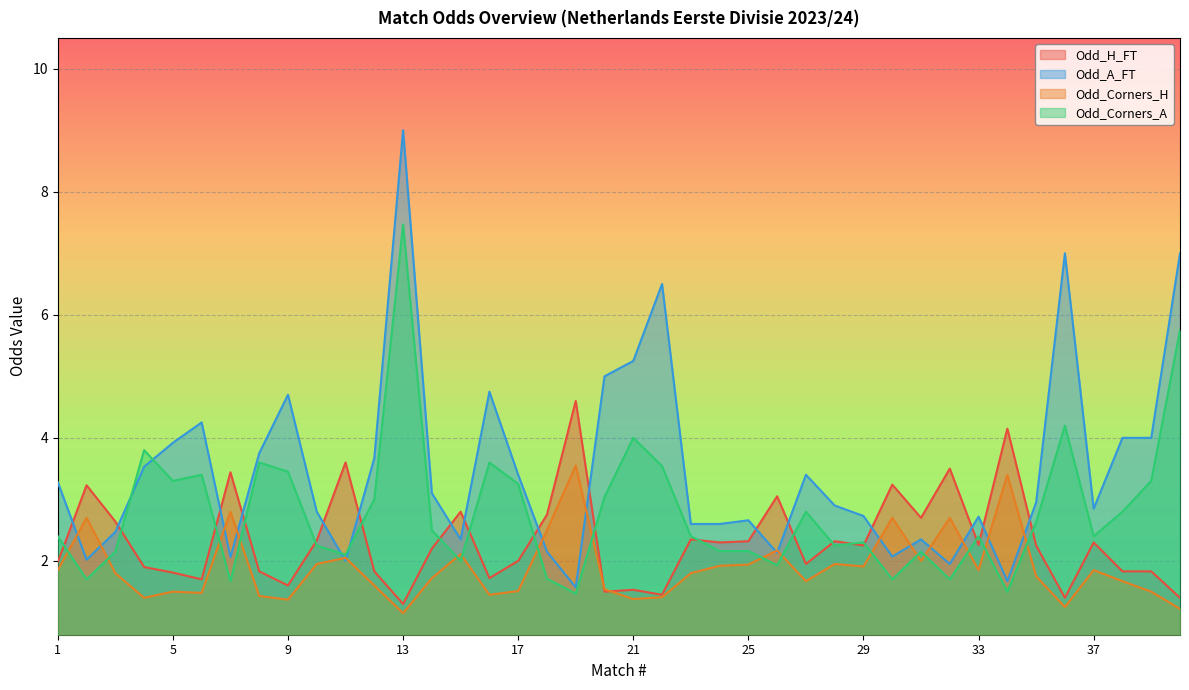

At which category is the sum across all series the highest?

13